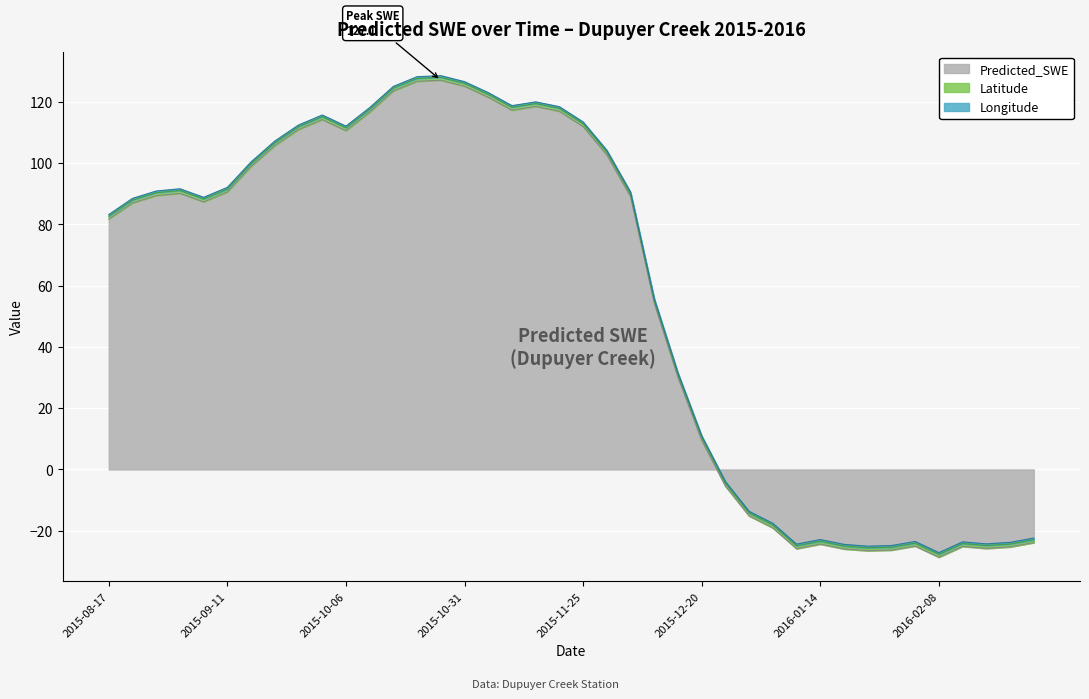

Is it true that Predicted_SWE equals 81.8 at 2015-08-17?

True